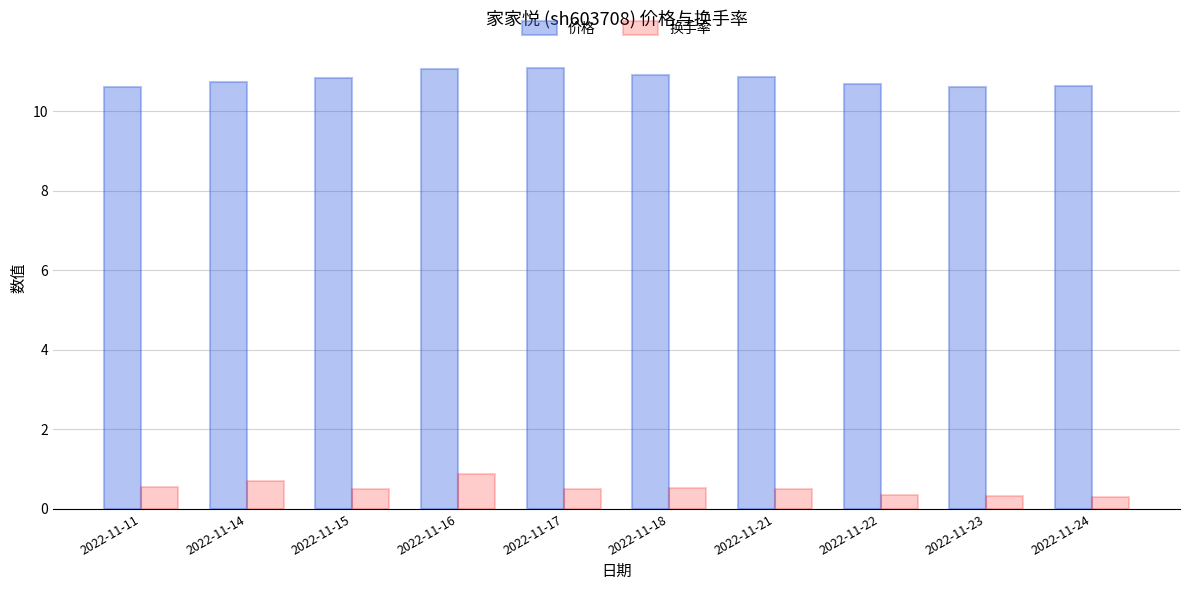

What is the highest value of the 价格 series?

11.1